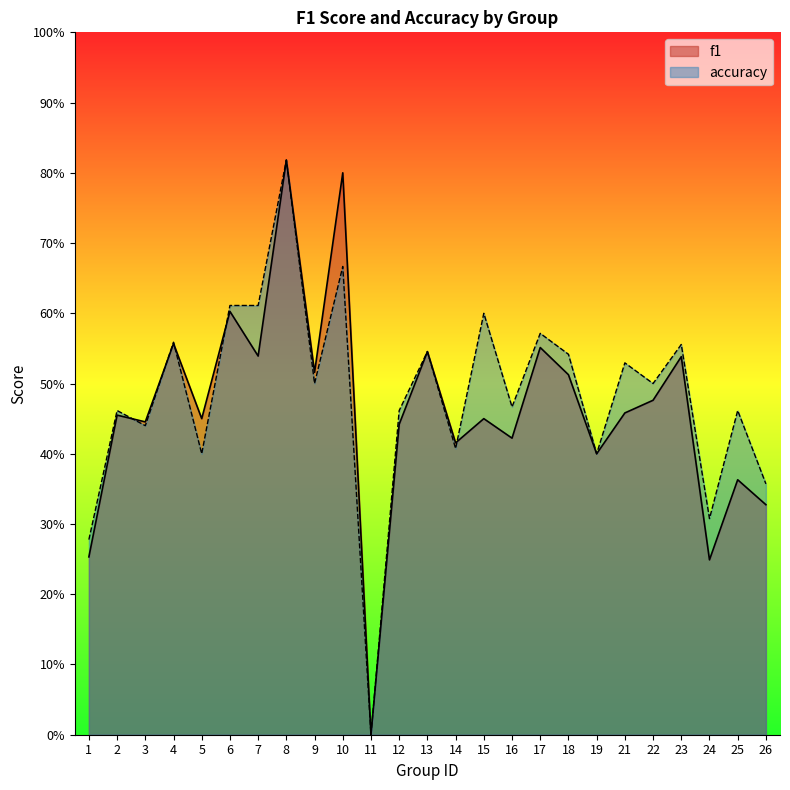

True or false: accuracy has a value of 0.5 at 22.

True